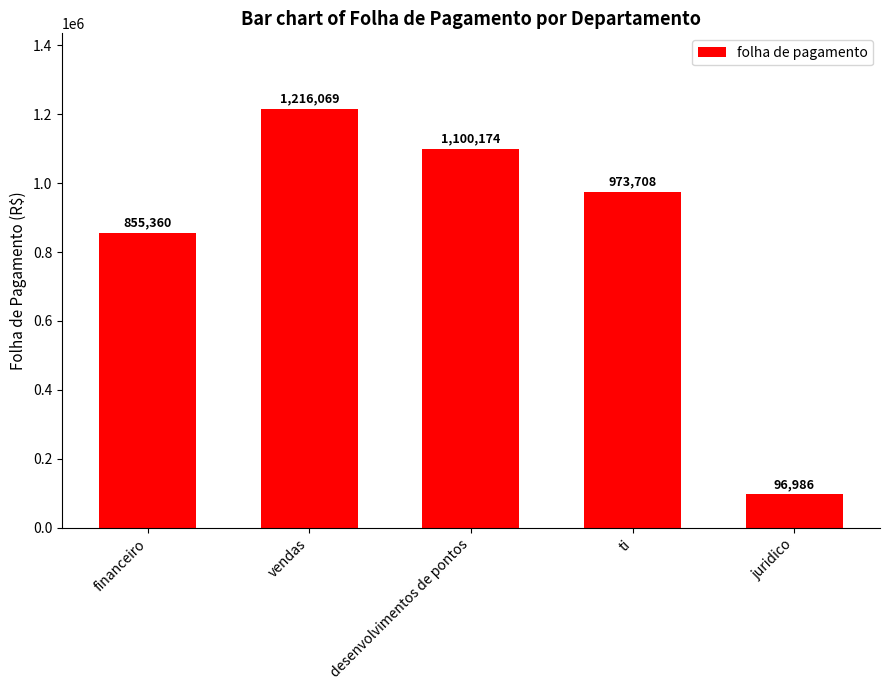

What is the sum of the values at juridico and ti?

1070694.4